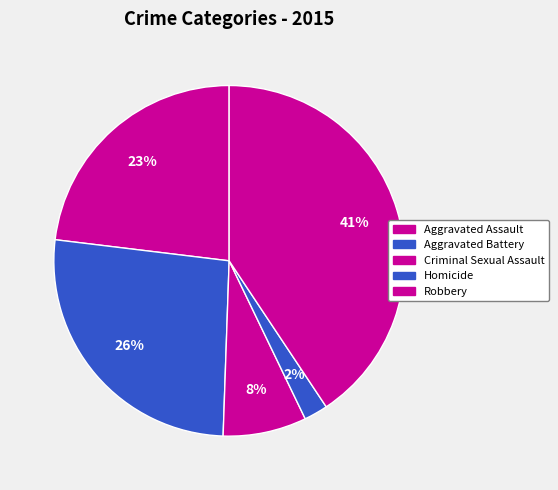

Does any single category account for the majority?

No